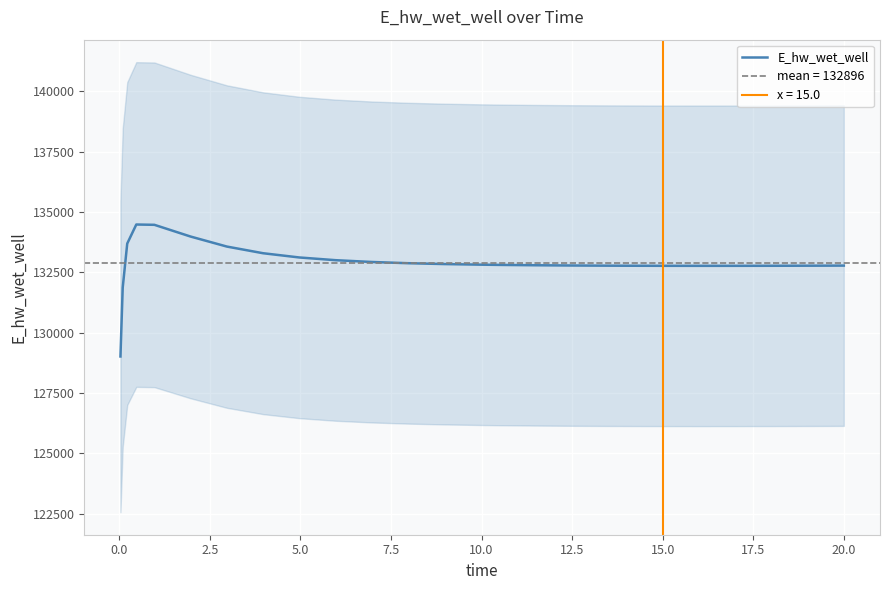

Reading left to right, transcribe all the data shown in this chart.

129015.6	131866.7	133692.0	134480.7	134468.1	133981.8	133567.6	133291.5	133116.1	133003.5	132929.2	132878.5	132843.0	132817.9	132808.3	132793.5	132783.1	132776.1	132773.7	132770.7	132769.5	132770.0	132771.9	132773.2	132776.7	132778.9